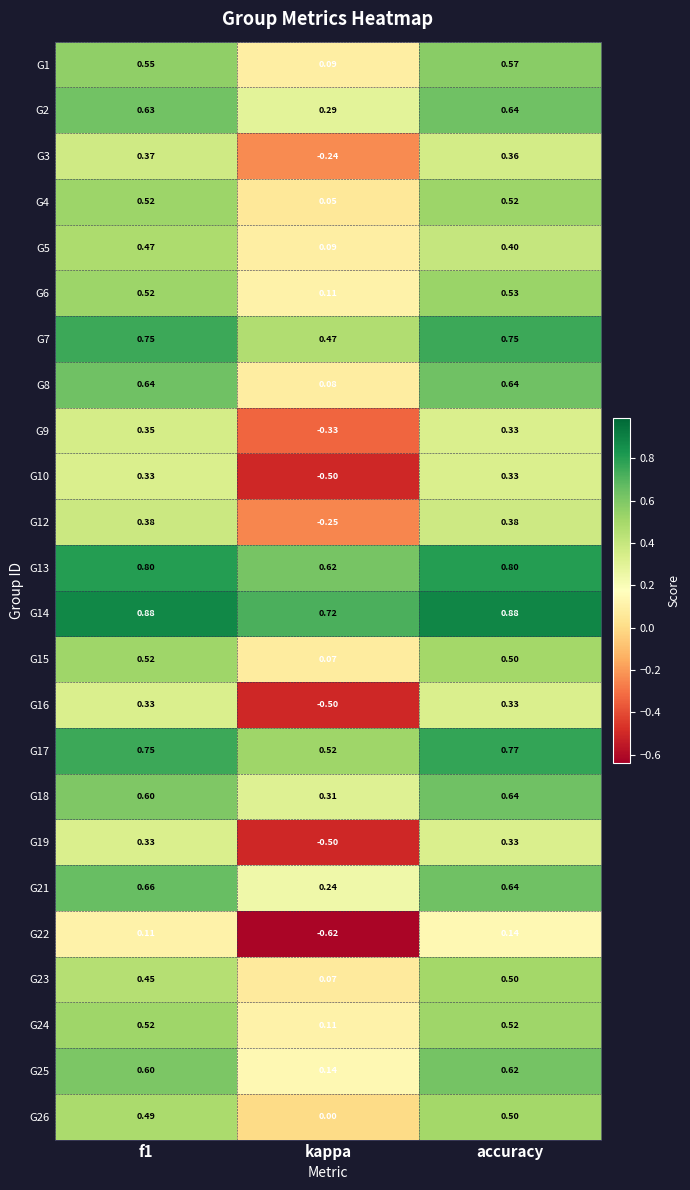

Where is G9 nearest to the value 0?

kappa